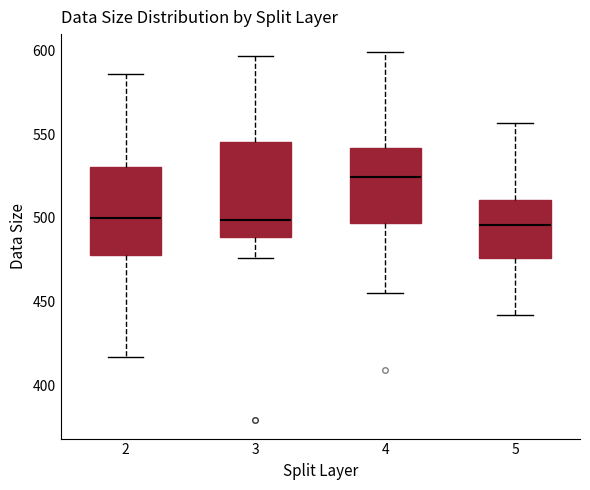

Reading left to right, read every box against the y-axis: the position of its median line, the range the box covers, and the ends of its whiskers. The values are not printed on the chart, so give them approximately, as read against the axis.

2: median 500, box 480 to 530, whiskers 415 to 585
3: median 500, box 490 to 545, whiskers 475 to 595
4: median 525, box 495 to 540, whiskers 455 to 600
5: median 495, box 475 to 510, whiskers 440 to 555